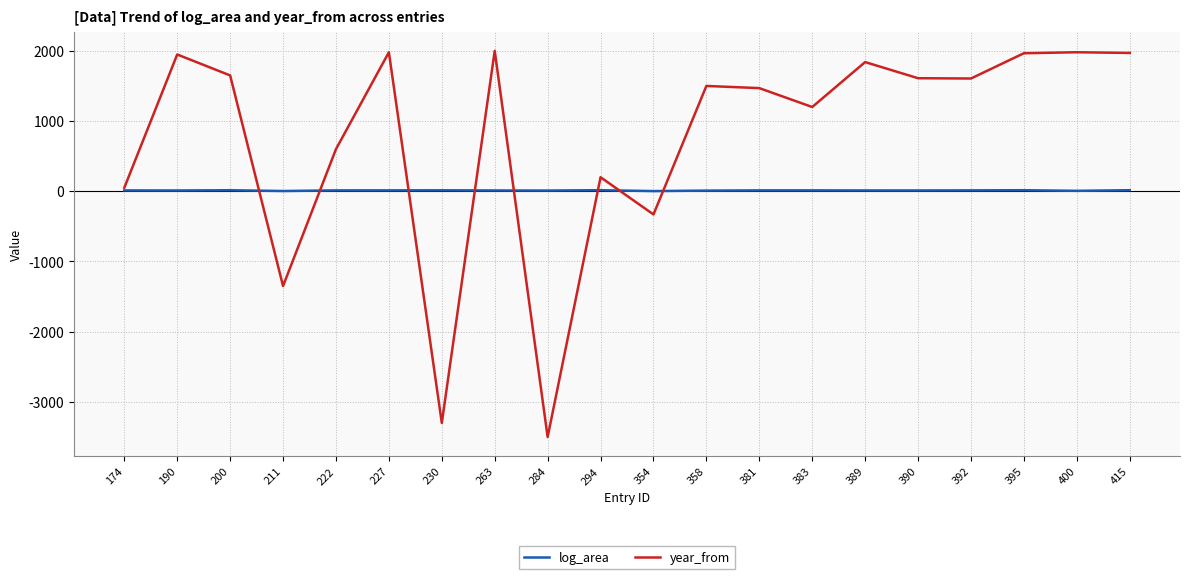

Rank the series by their average value, from highest to lowest.

year_from, log_area